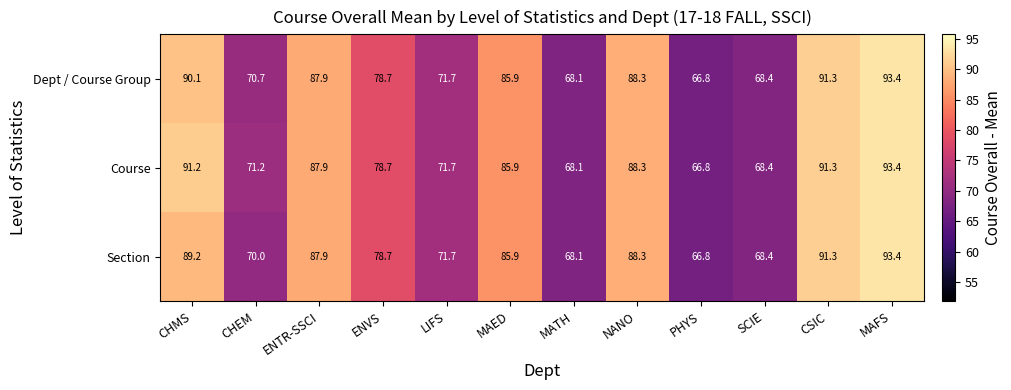

Is it true that Section equals 78.7 at ENVS?

True